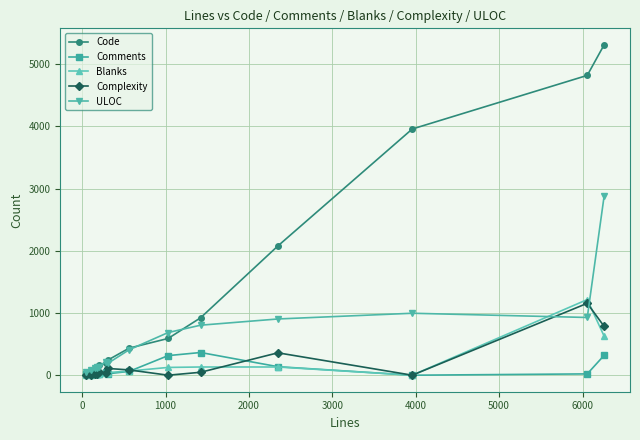

Which series has the widest spread of values?

Code